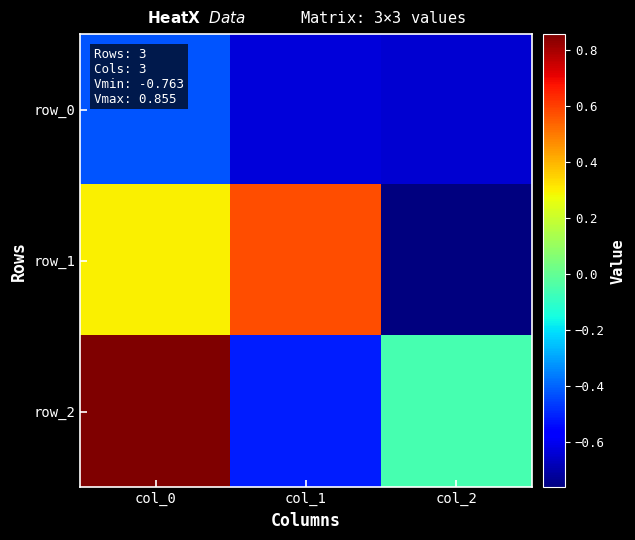

Rank the categories by row_1 value from lowest to highest.

col_2, col_0, col_1